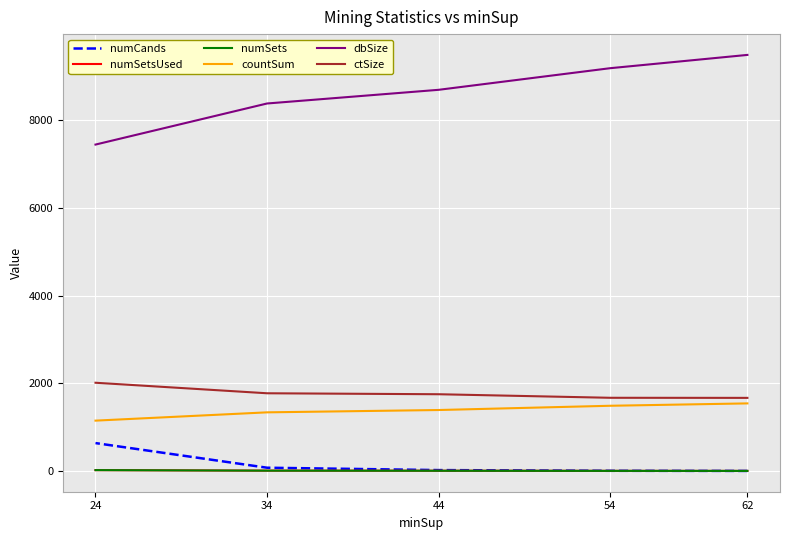

What is the value of the numCands point at the 3rd from the left?

19